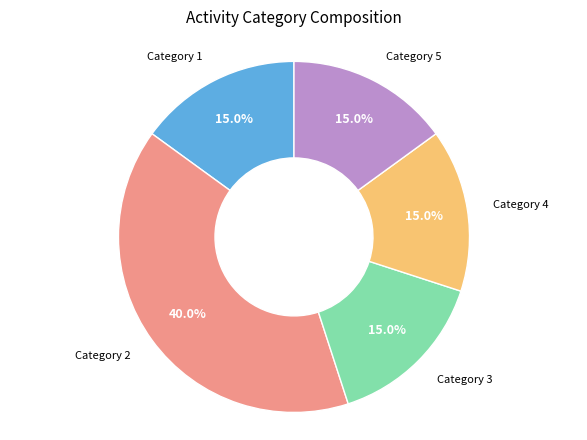

Does any single category account for the majority?

No